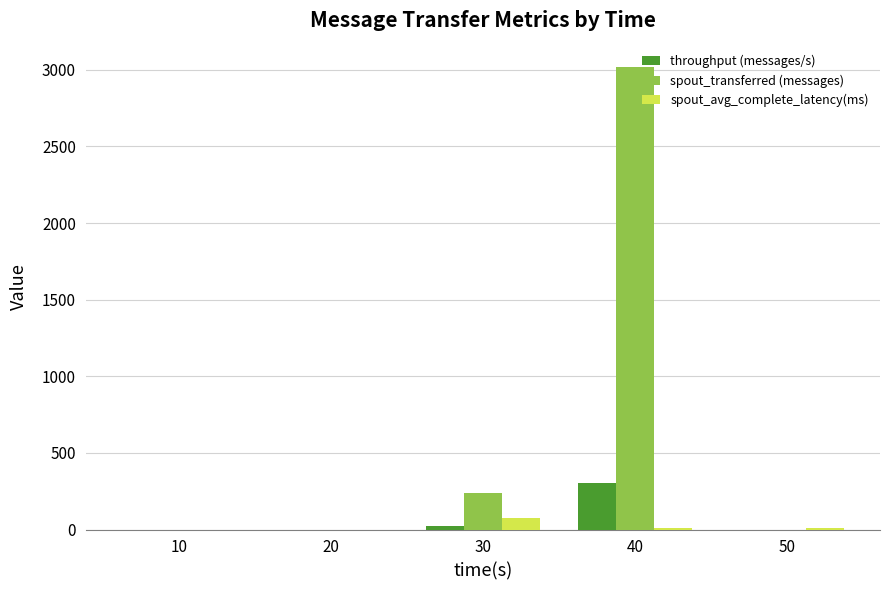

Does the chart contain stacked bars?

No